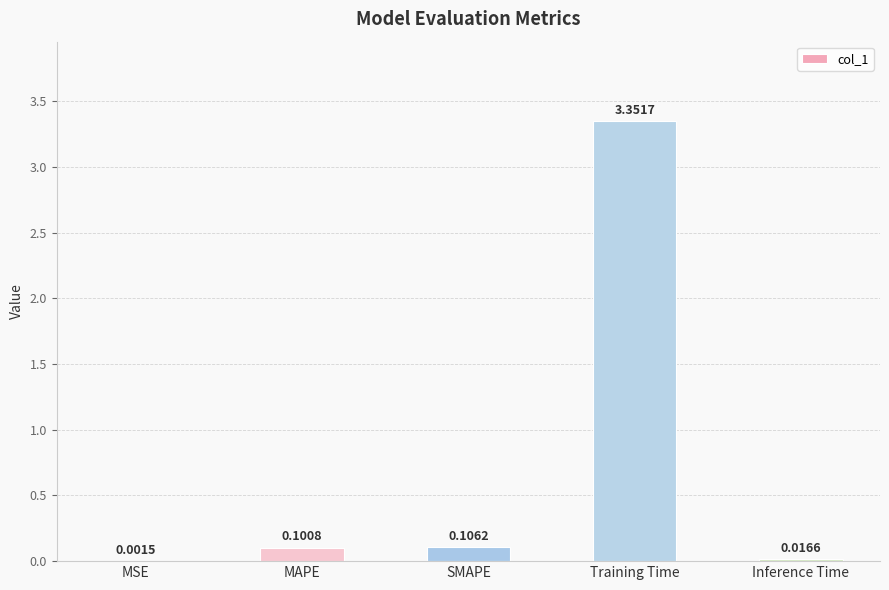

At which category does the chart reach its peak across all series?

Training Time